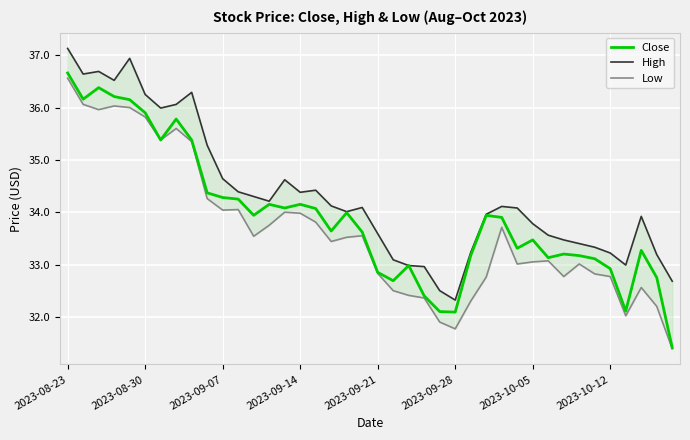

What is the lowest value of the Close series?

31.4